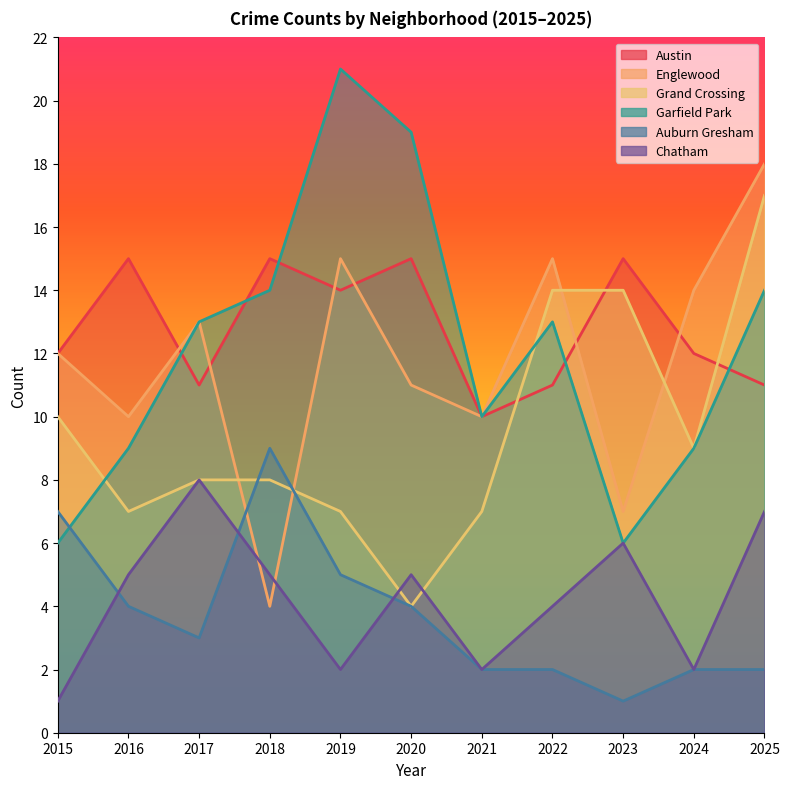

Which series changed the most between 2021 and 2023?

Grand Crossing